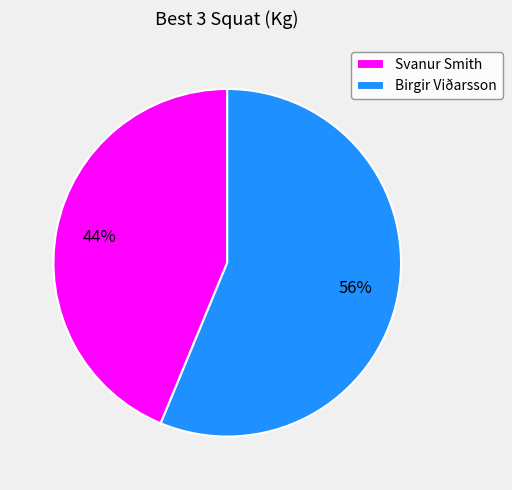

To the nearest percent, what is the average slice percentage?

50%